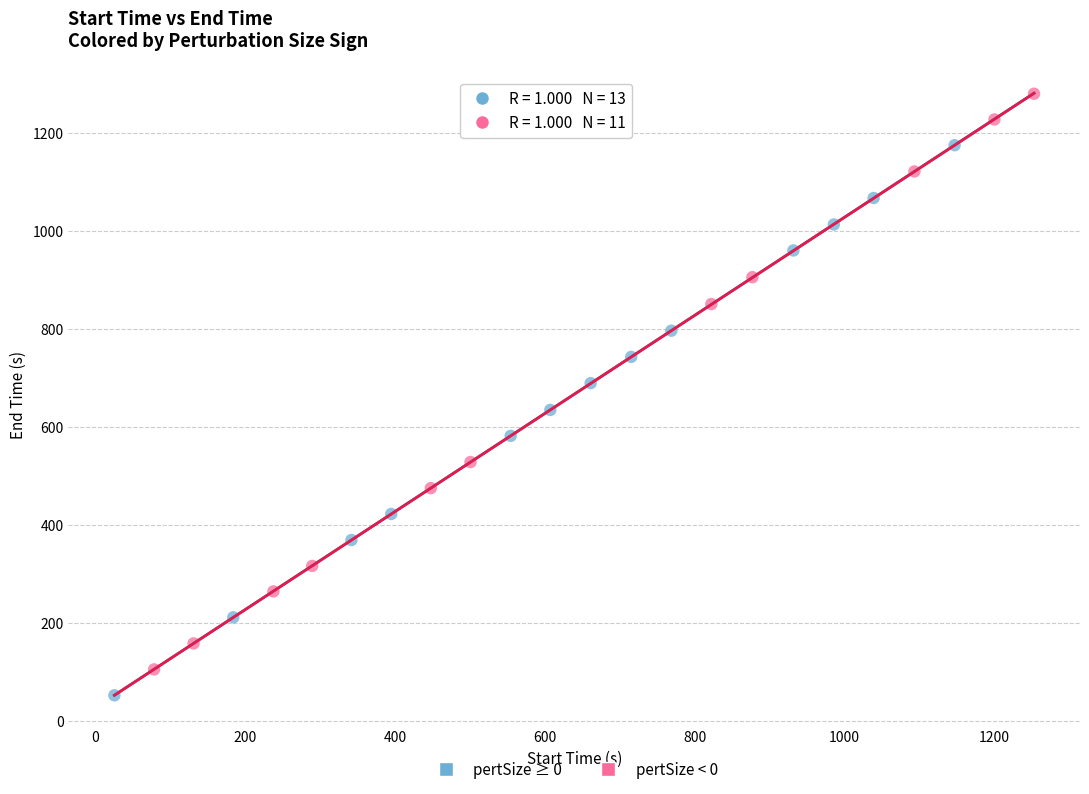

Which series contains the lowest Y value?

pertSize ≥ 0